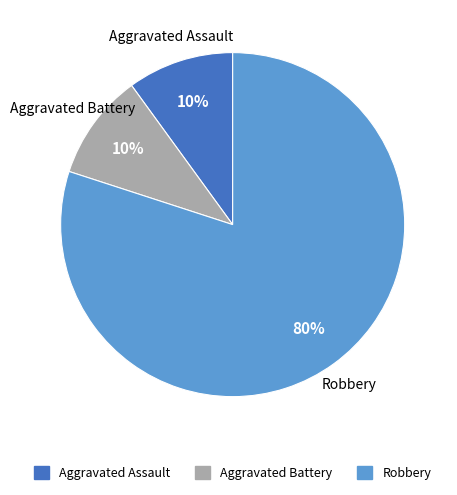

To the nearest percent, what is the average slice percentage?

33%